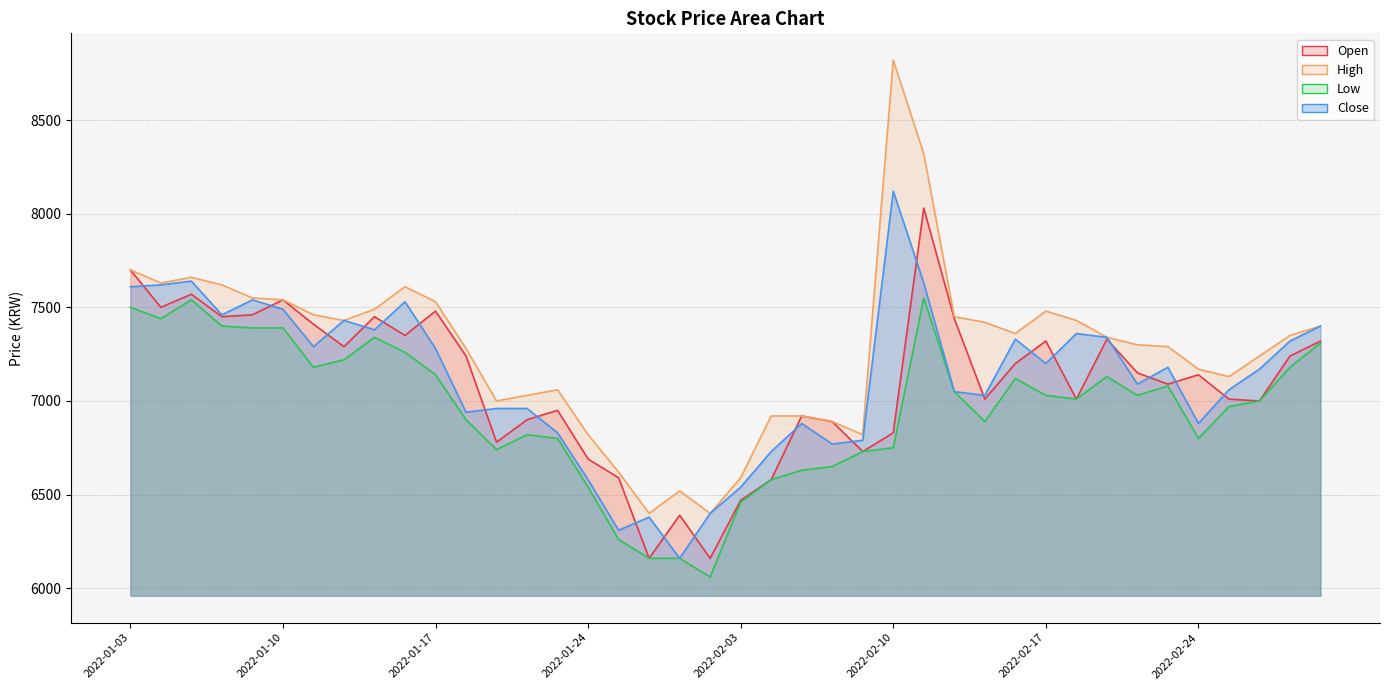

What value does the Open series have at 2022-02-17, to the nearest 100?

7300